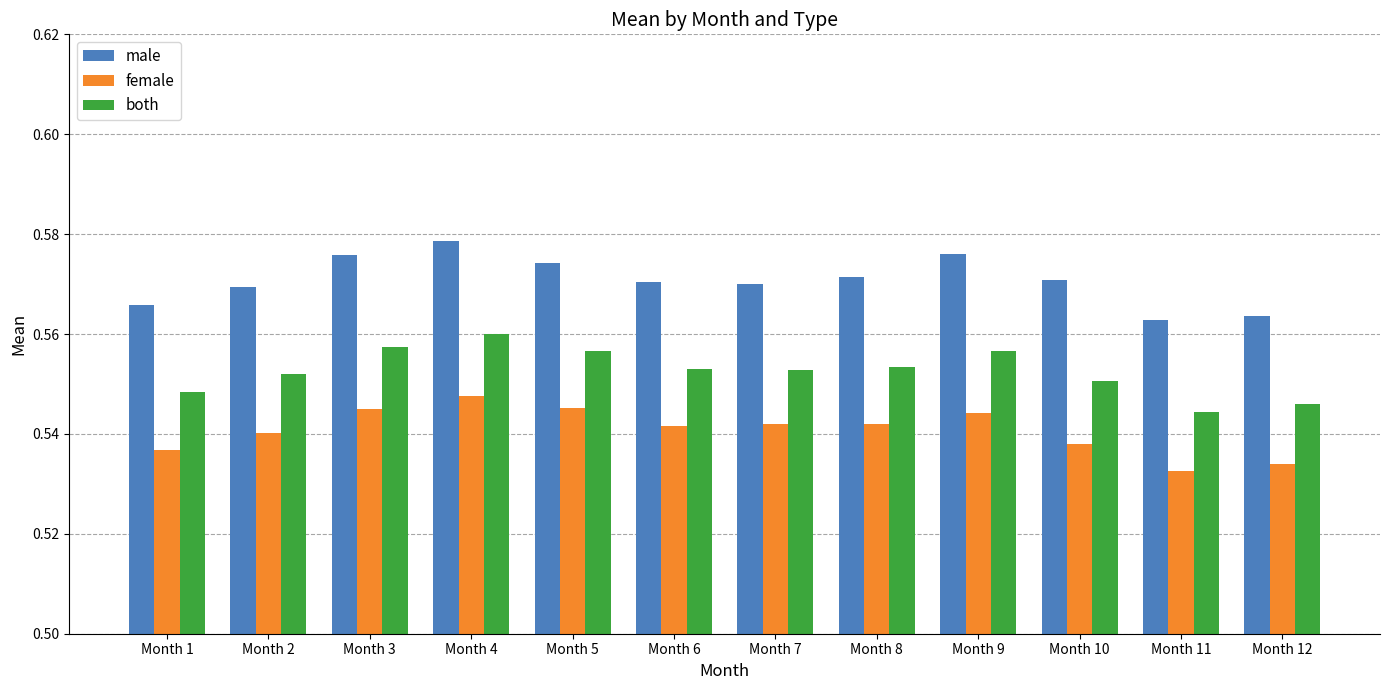

True or false: female has a value of 0.3 at Month 11.

False